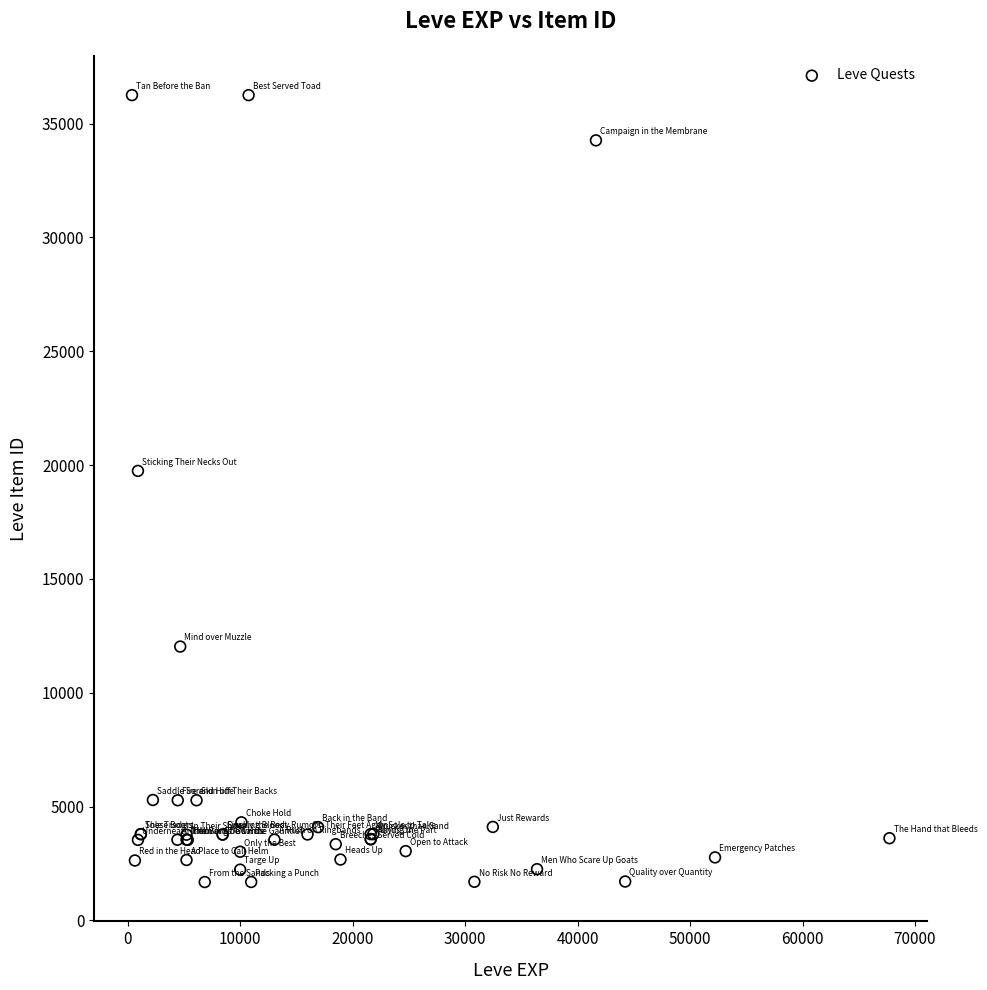

What Y value in the scatter plot is closest to 18967?

19744